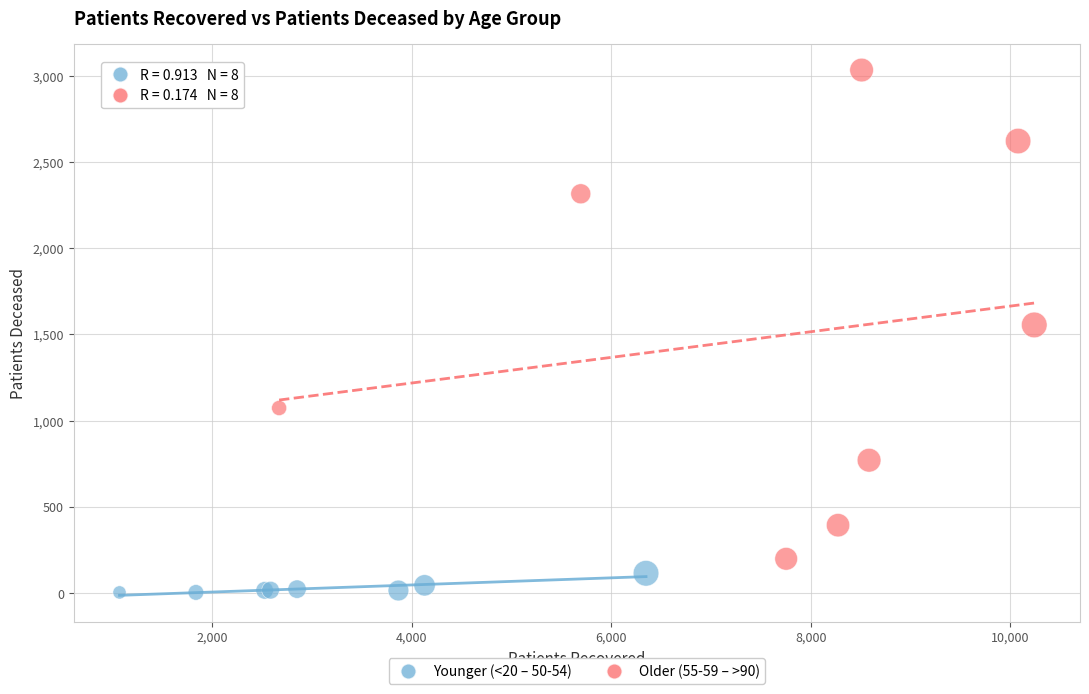

Which series contains the lowest Y value?

Younger (<20 – 50-54)